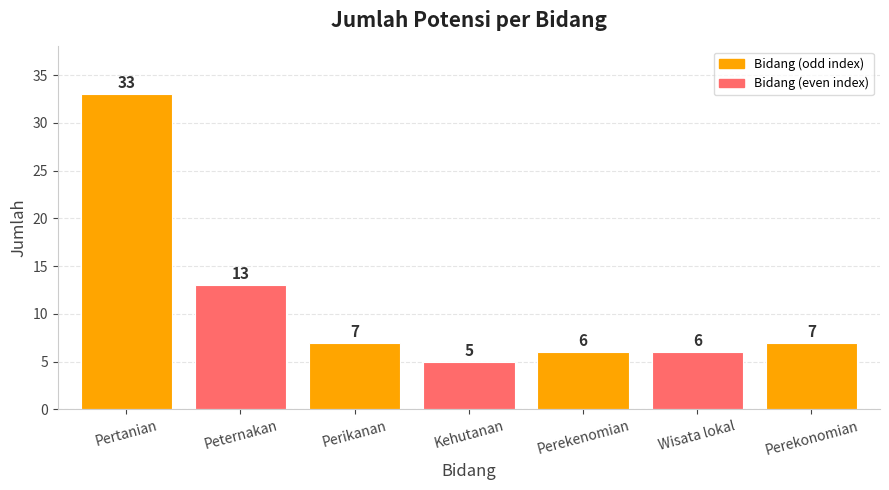

Are the bars horizontal?

No